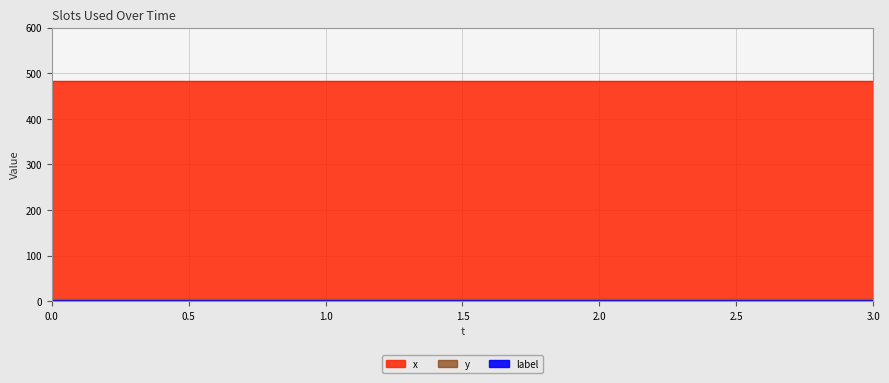

What is the average value of the x series?

482